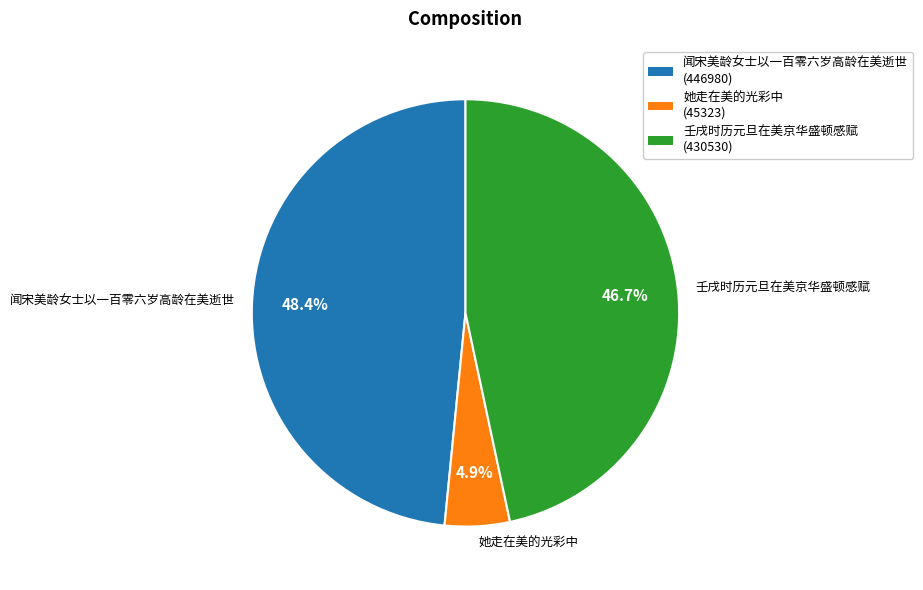

Count the number of slices in the pie.

3